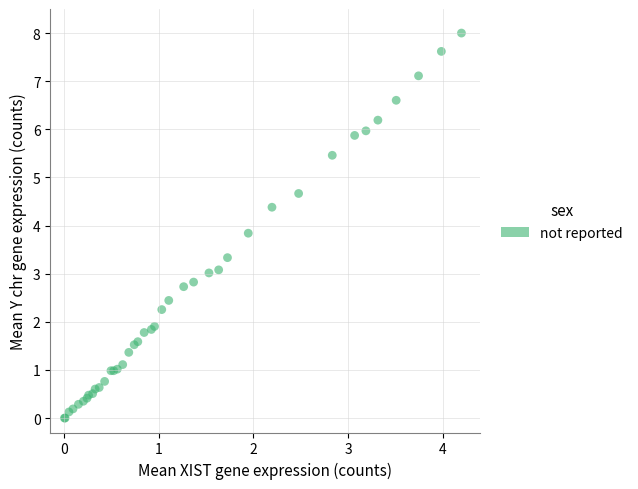

What Y value in the scatter plot is closest to 4?

3.8